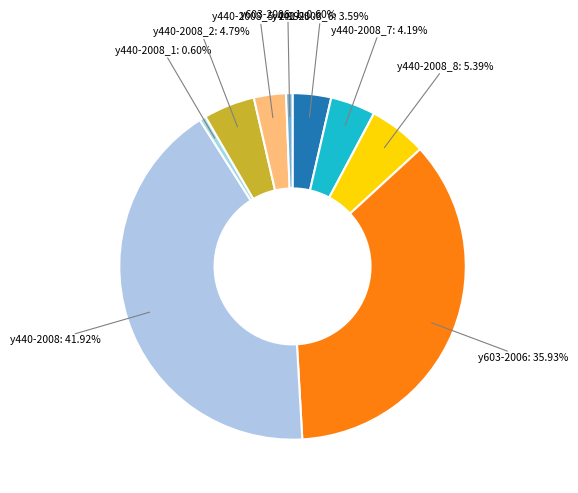

Between y440-2008_7: 4.19% and y440-2008_2: 4.79%, which is larger?

y440-2008_2: 4.79%